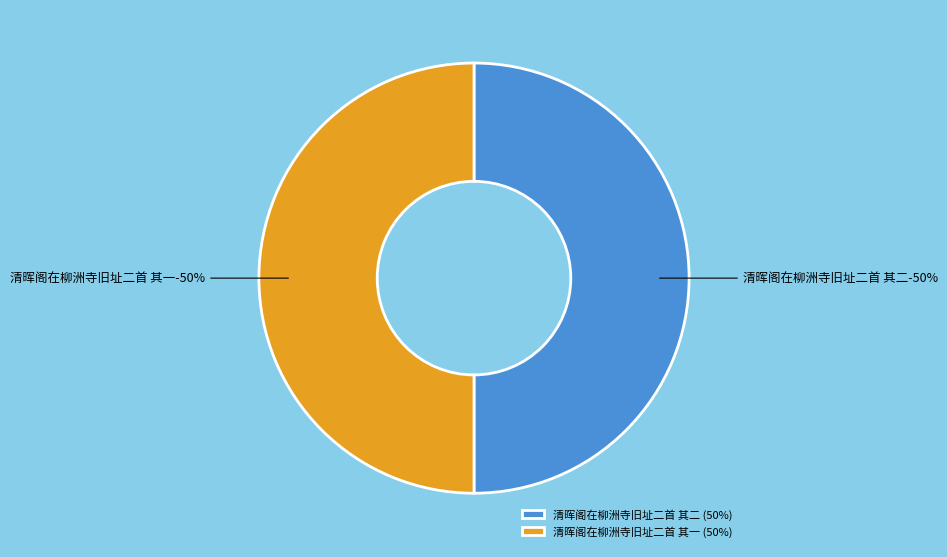

Is it true that 清晖阁在柳洲寺旧址二首 其二 is 37% of the pie?

False